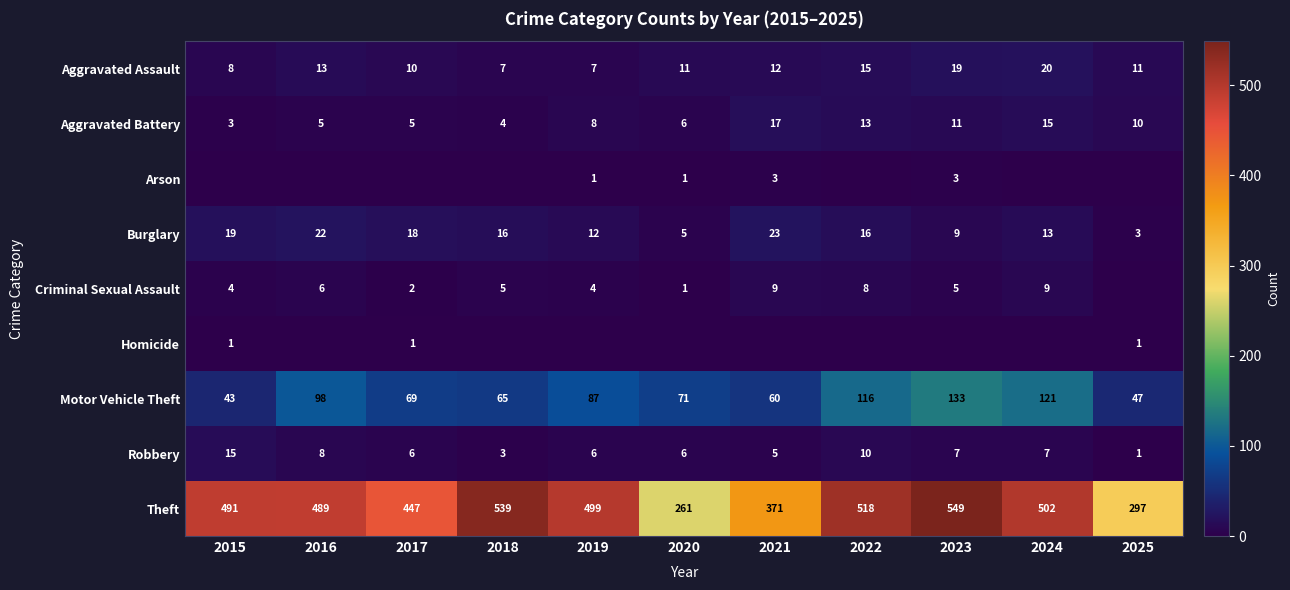

True or false: Motor Vehicle Theft has a value of 69 at 2017.

True